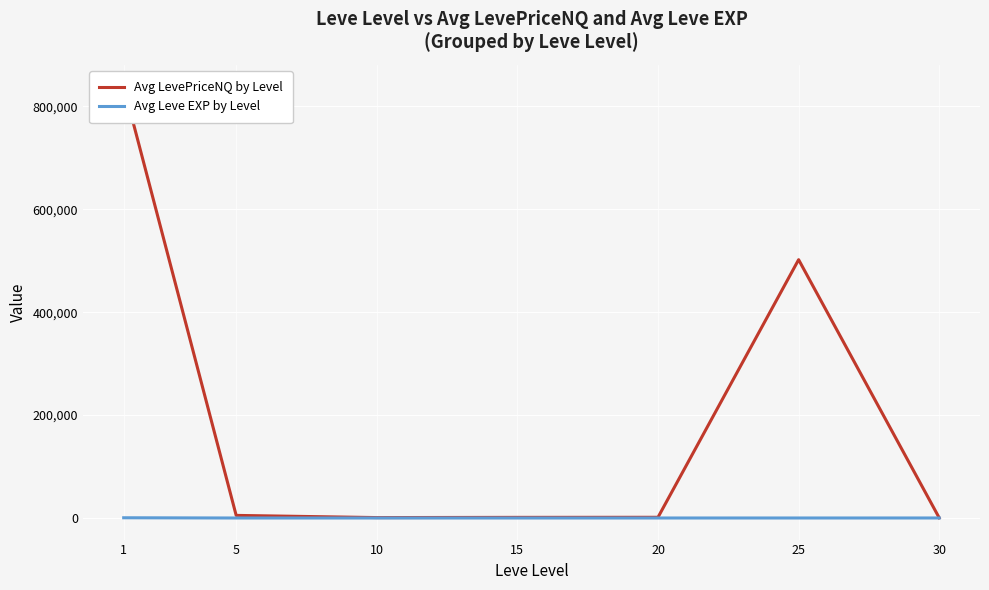

What is the difference between the Avg Leve EXP by Level values at 30 and 20?

29.2